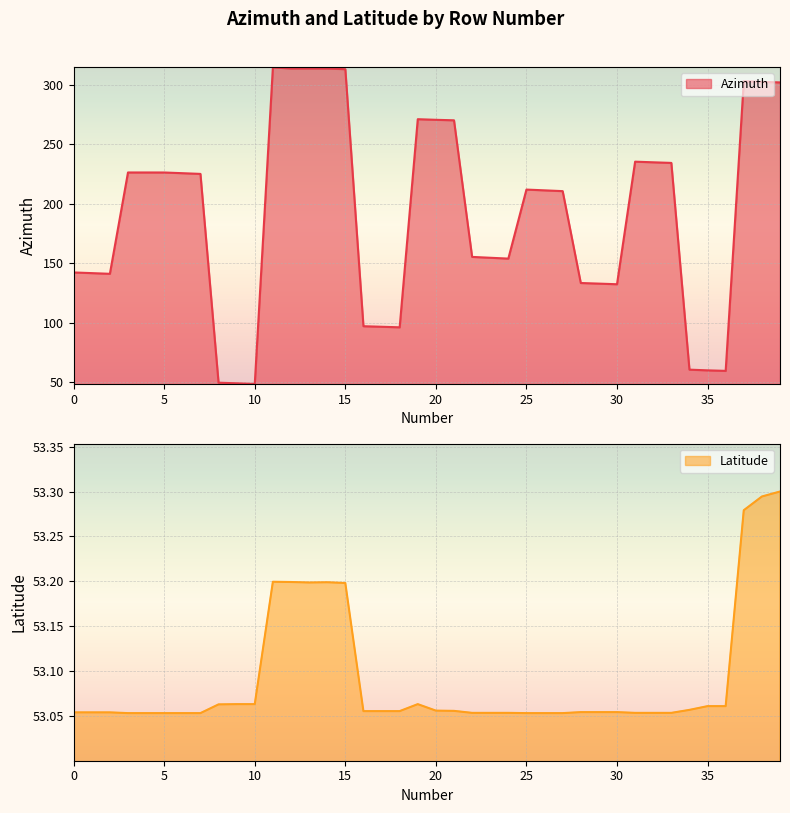

Which category has the lowest value in the Azimuth line series?

10